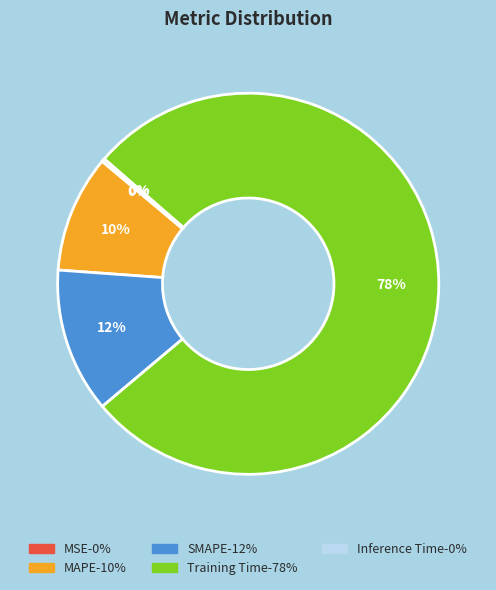

To the nearest percent, what portion does Training Time represent?

78%